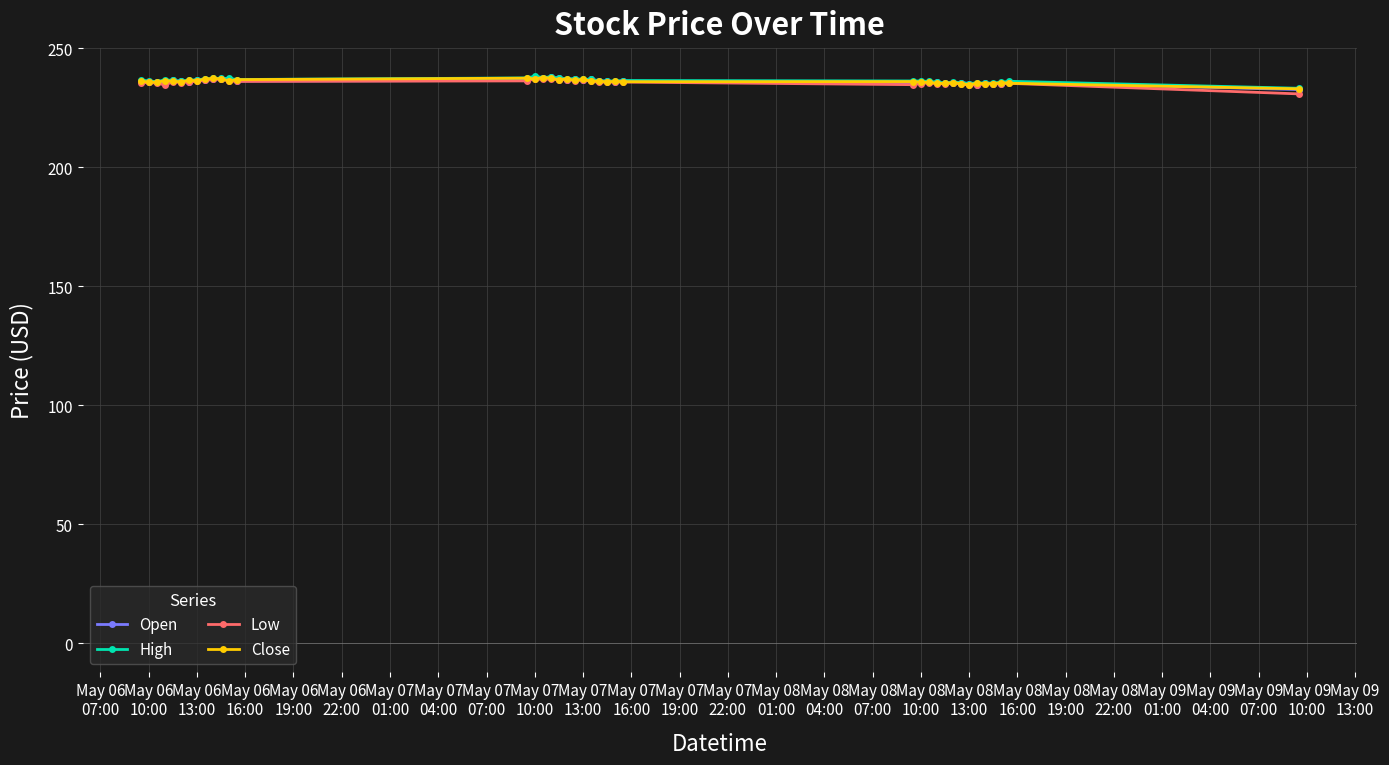

What is the maximum value shown in the chart?

238.3